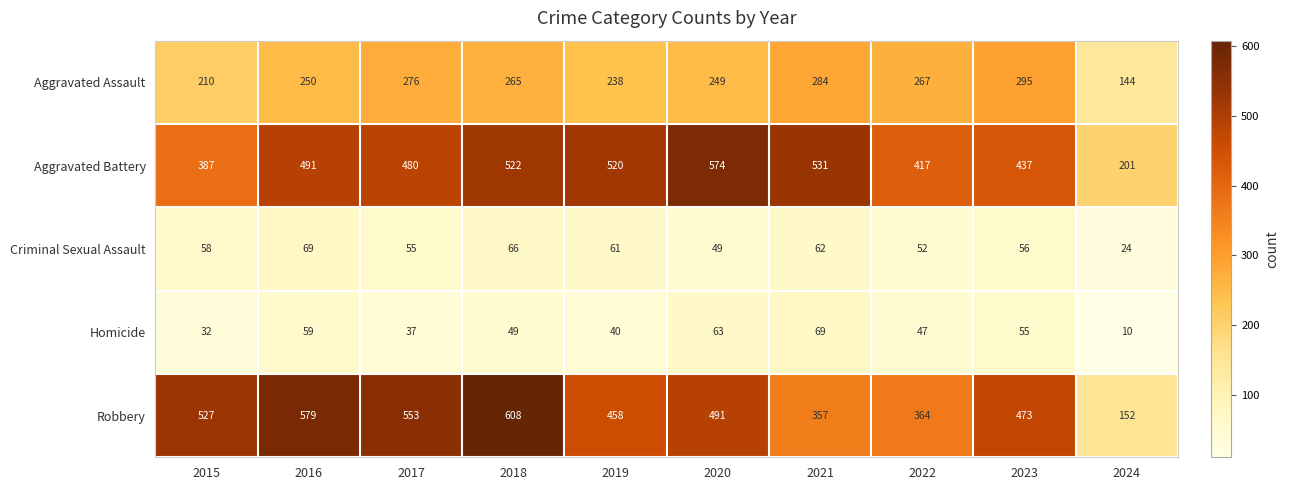

Read the Robbery value at 2023, to the nearest 50.

450